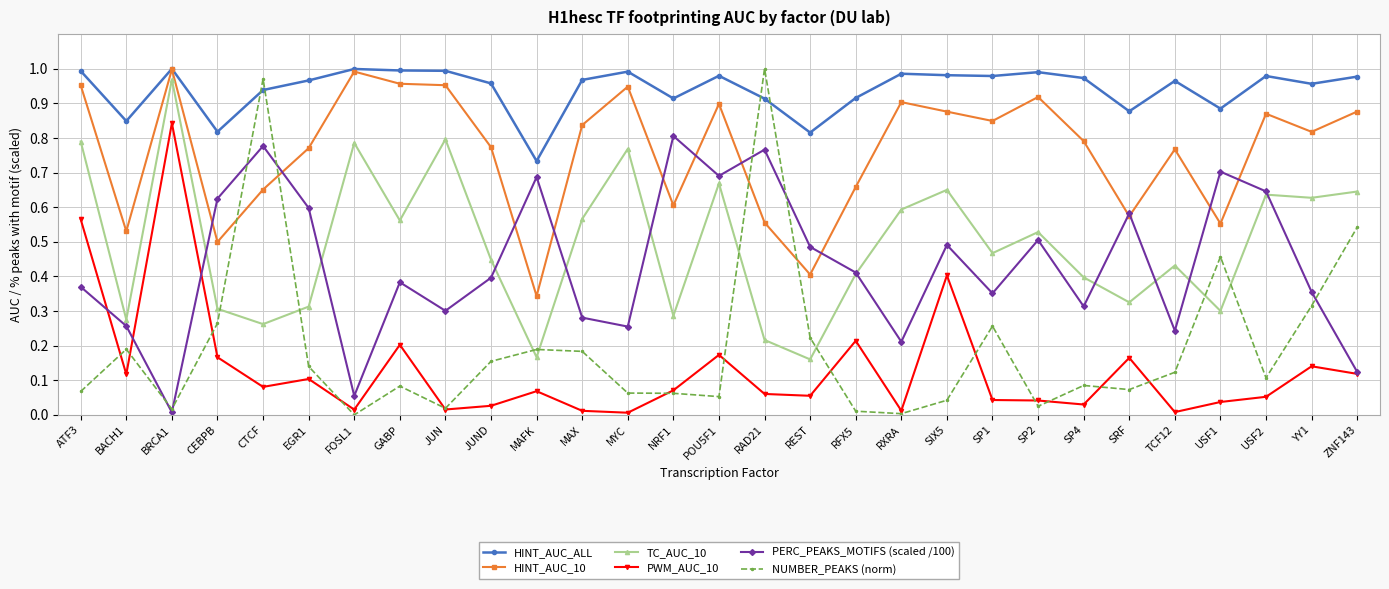

Does the chart display data point markers on the line(s)?

Yes